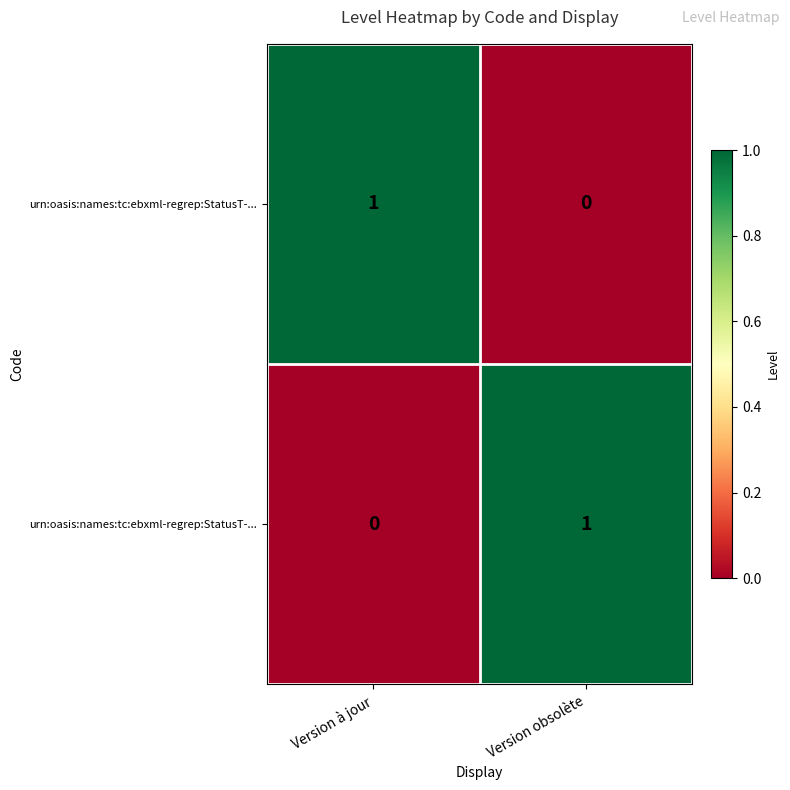

At which category is the sum across all series the highest?

Version à jour